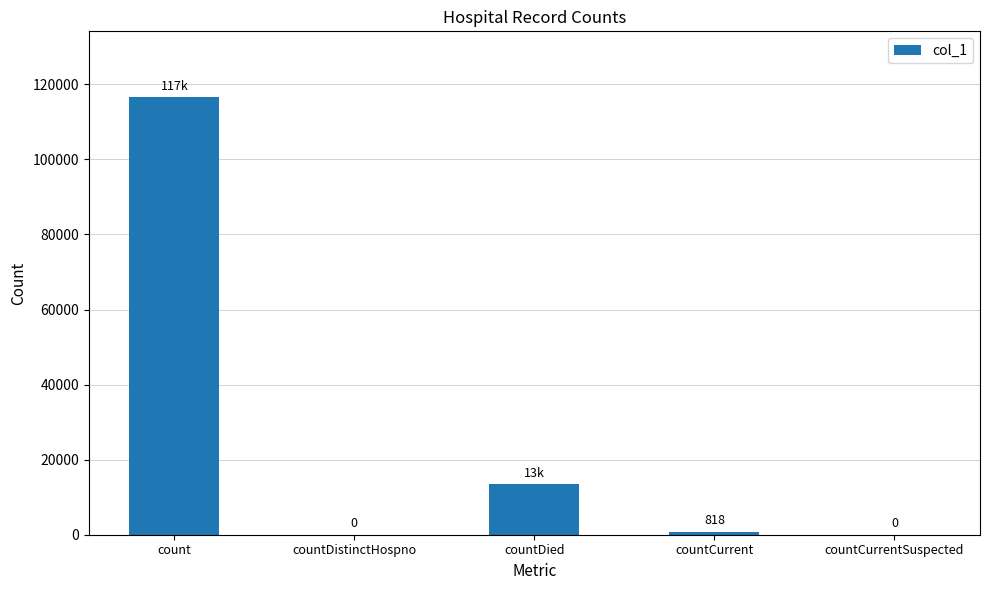

True or false: the data shows 818 at countCurrent.

True